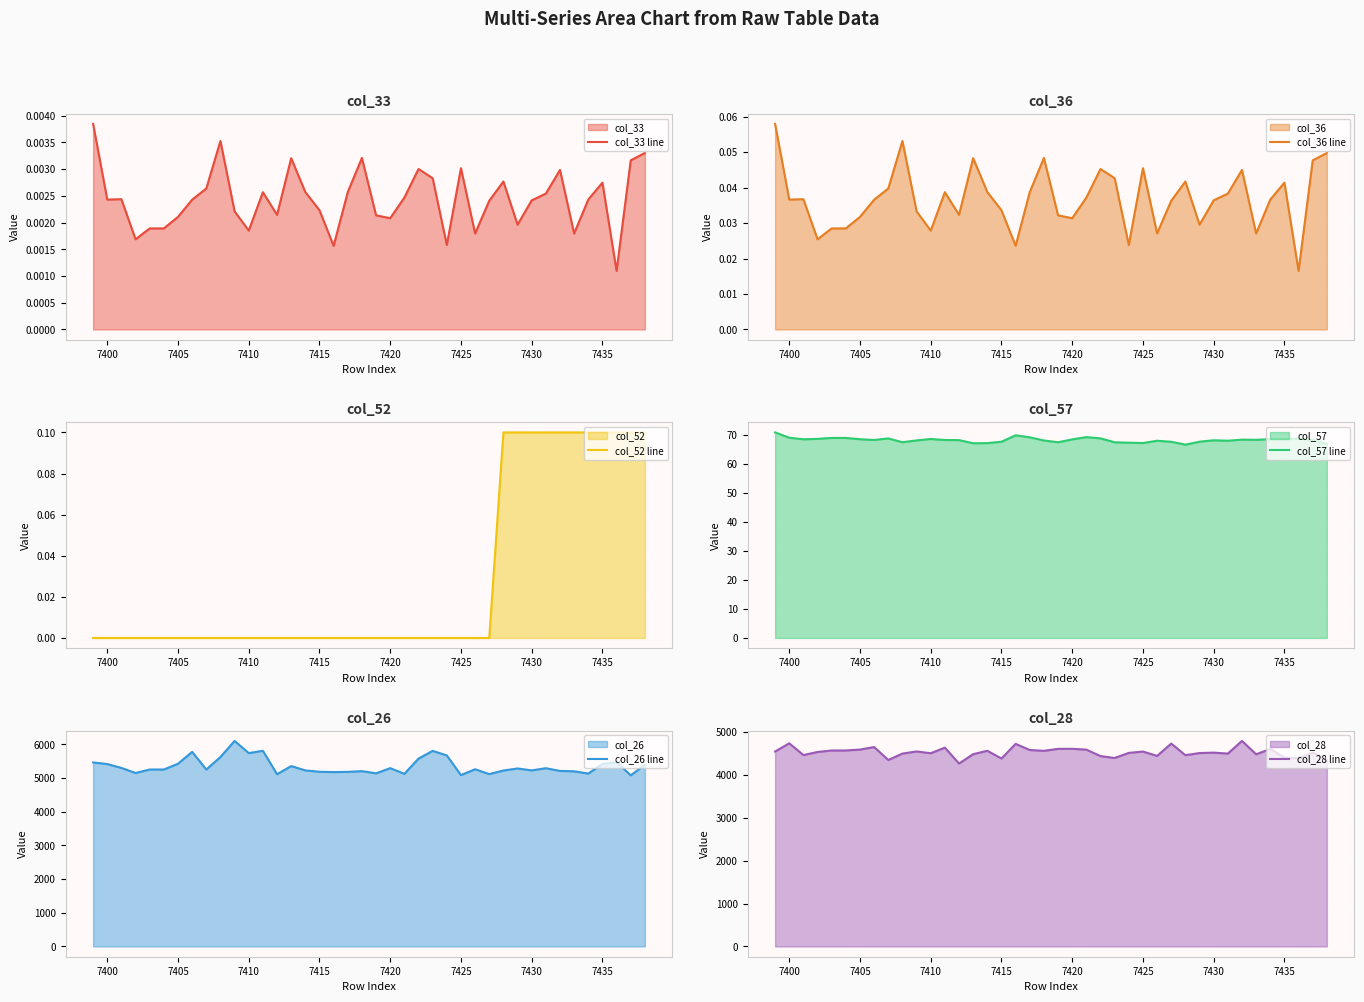

Count the col_33 line values in the range 0 to 1.

40